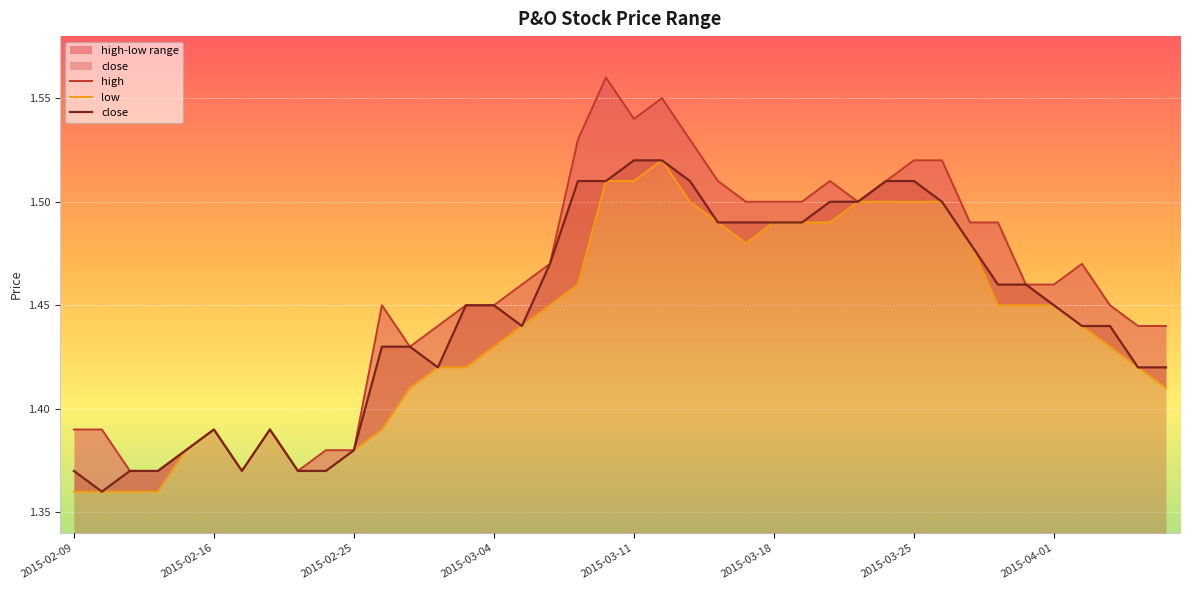

The value of close at 2015-04-01 is 0.7. True or false?

False